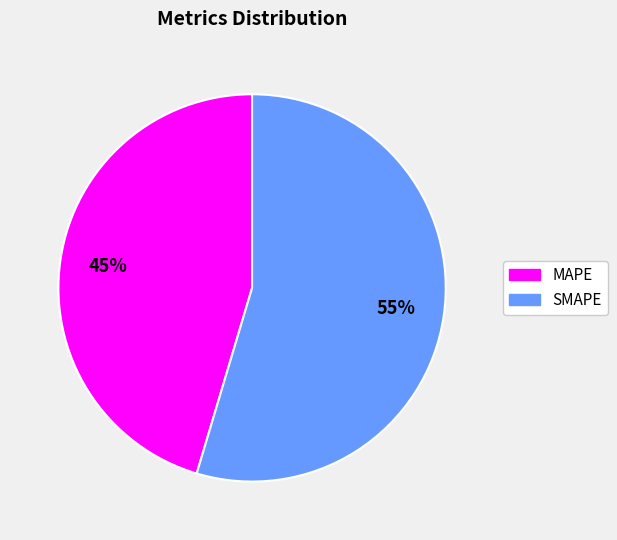

Approximately how many times larger is the value at SMAPE compared to MAPE?

1.2